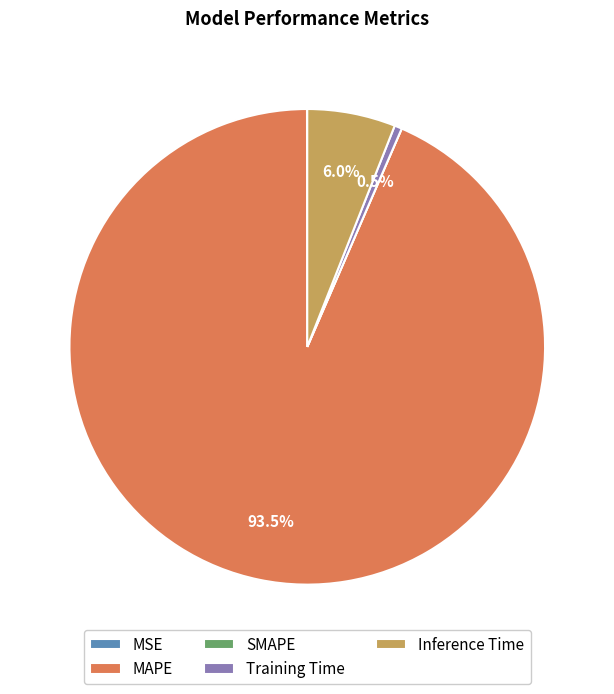

Is there a majority slice in this chart?

Yes